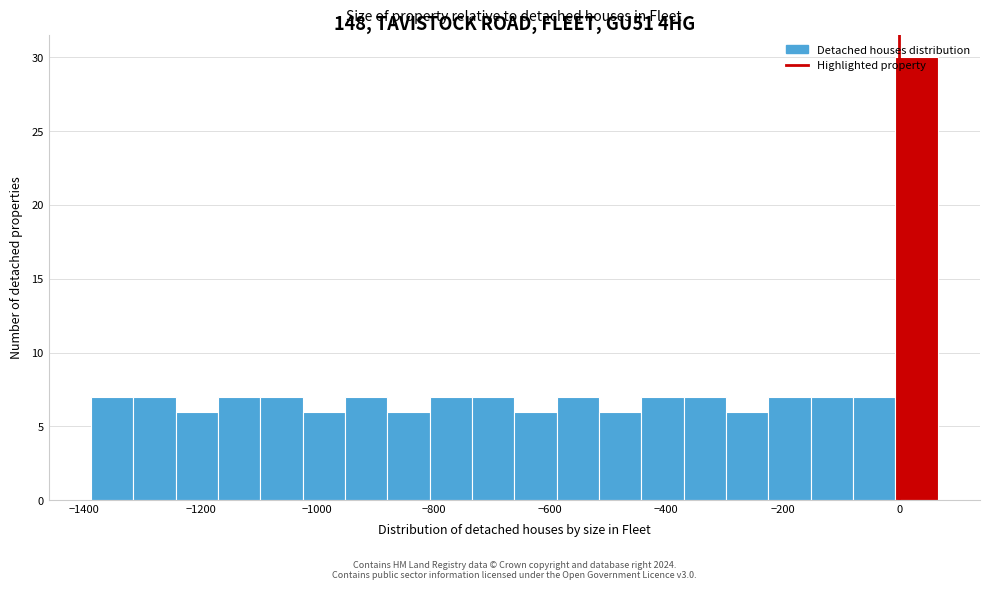

Read against the x-axis, roughly where is the centre of the tallest bar?

20